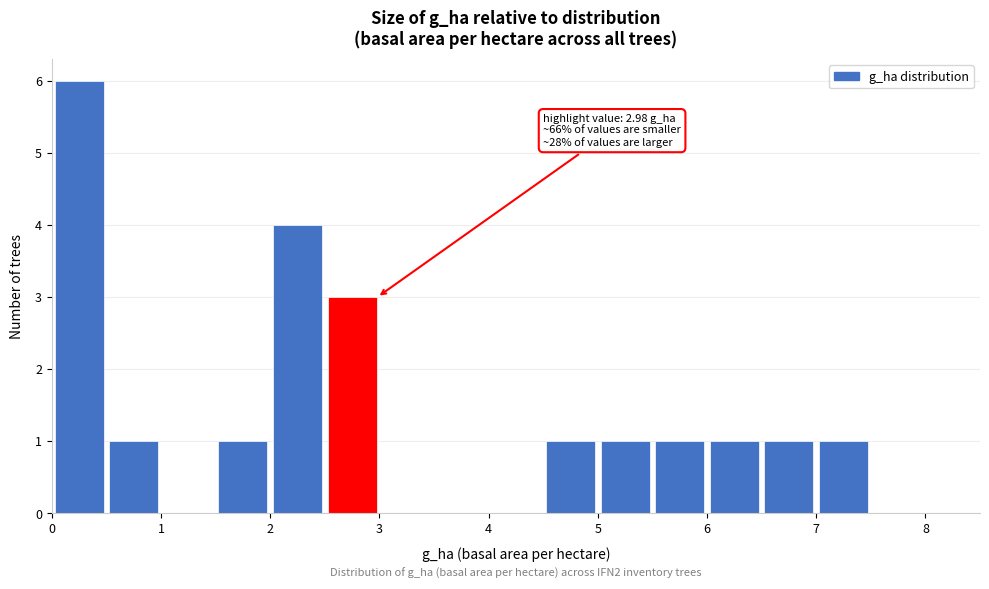

Which range on the x-axis has the tallest bar?

0.0 to 0.5